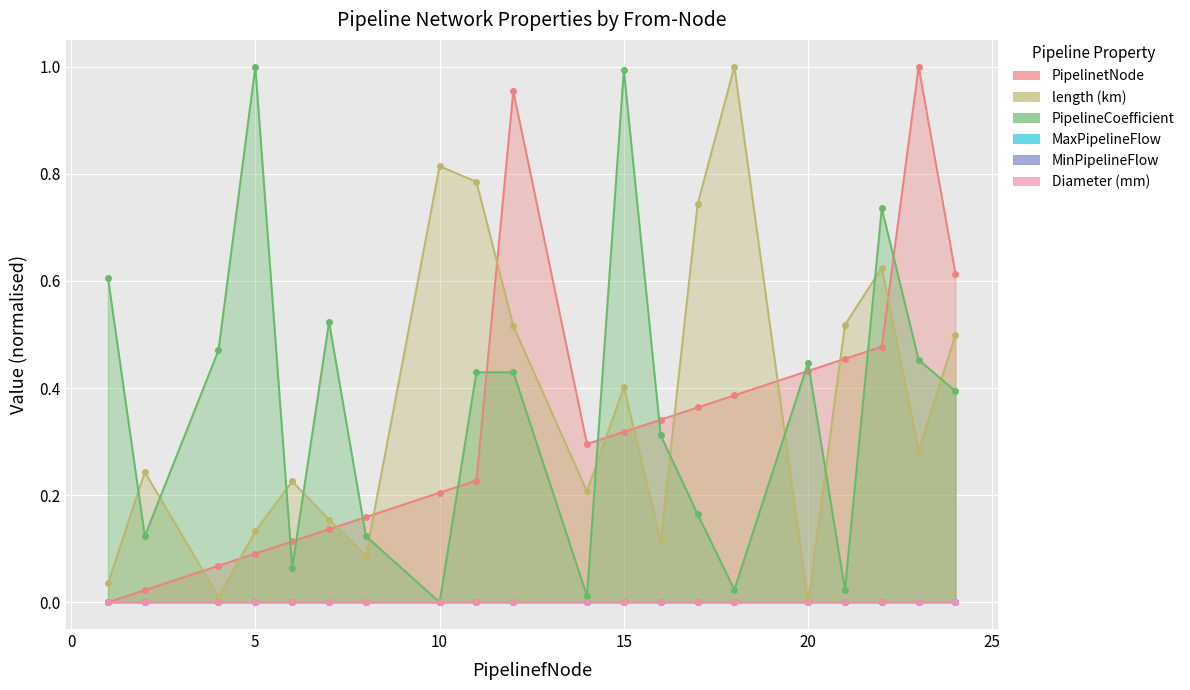

At which label is PipelineCoefficient closest to 0?

10